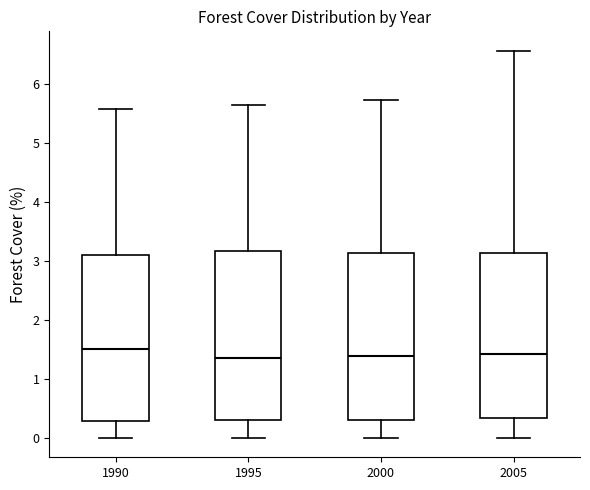

Reading left to right, transcribe this box plot: for each box, give where its median line is, the range the box spans, and where its two whiskers end, as read against the y-axis. The values are not printed on the chart, so give them approximately, as read against the axis.

1990: median 1.5, box 0.3 to 3.1, whiskers 0.0 to 5.6
1995: median 1.4, box 0.3 to 3.2, whiskers 0.0 to 5.6
2000: median 1.4, box 0.3 to 3.1, whiskers 0.0 to 5.7
2005: median 1.4, box 0.3 to 3.1, whiskers 0.0 to 6.6